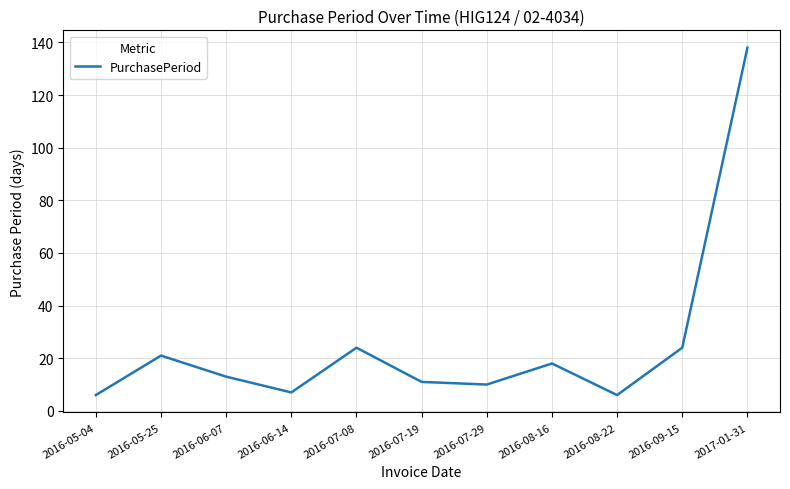

What position from the left is 2016-07-08?

5